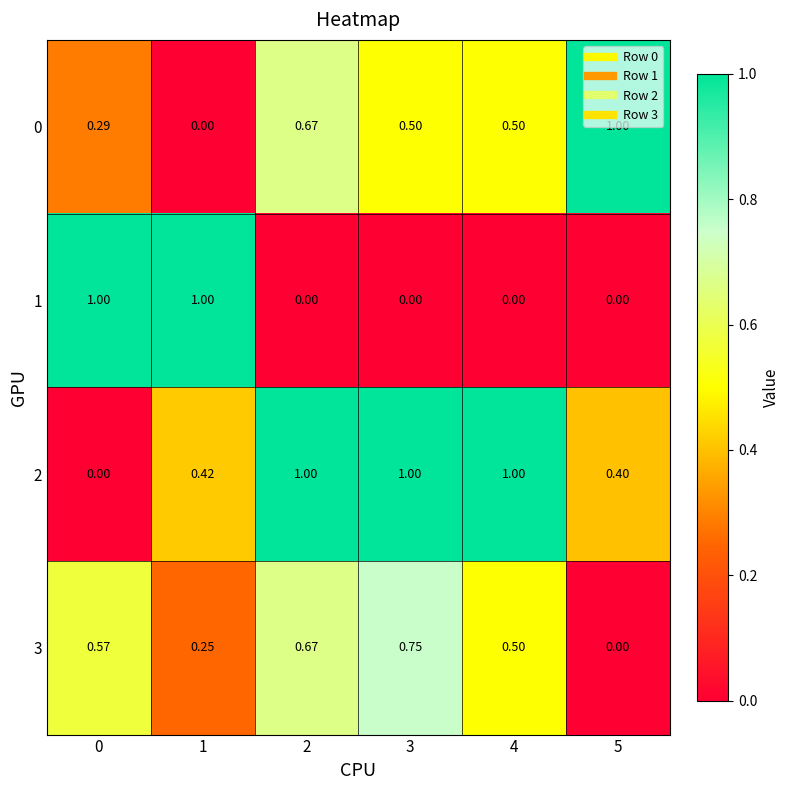

What is the difference between the highest and lowest values at 2?

1.0